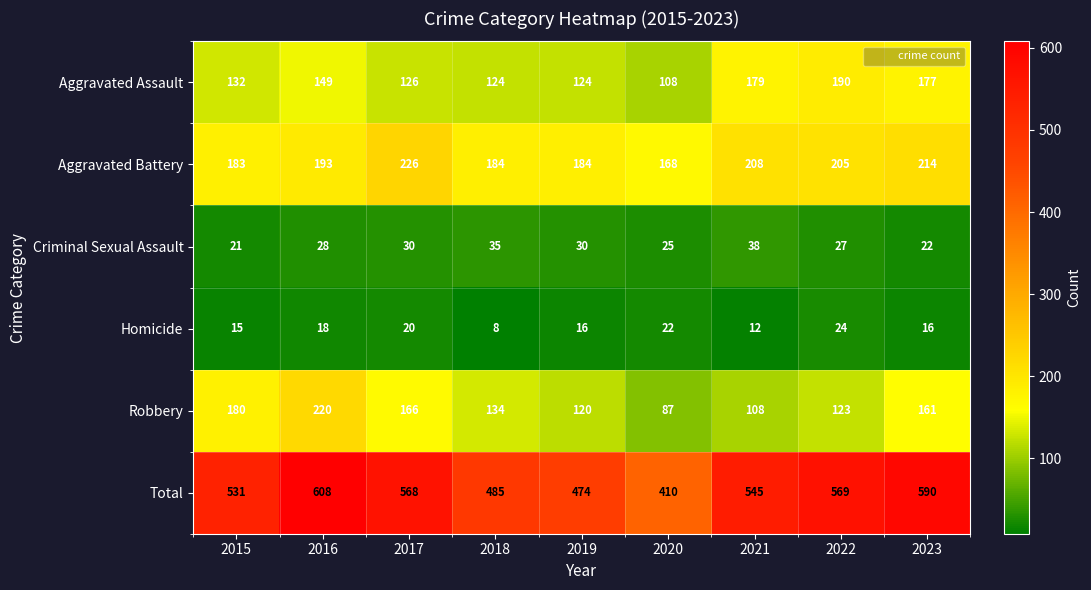

Which series has the largest total across all categories?

Total